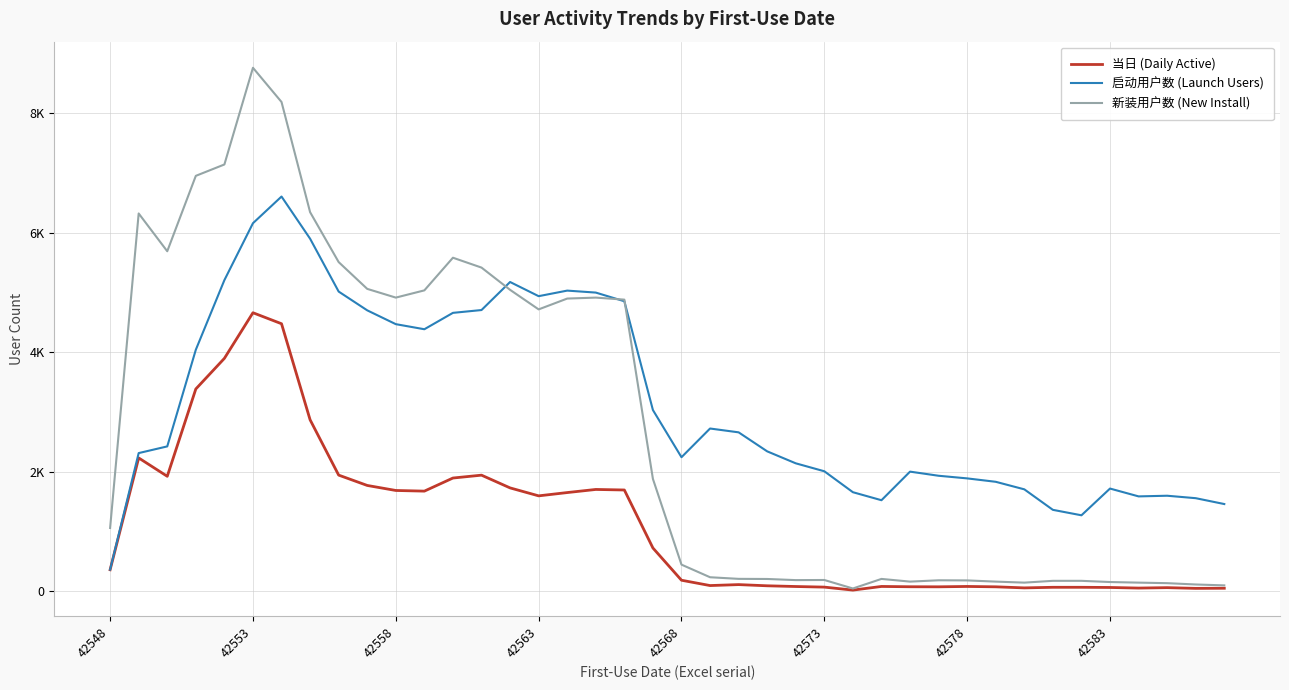

What is the value of the 新装用户数 (New Install) point at the 32nd from the left?

163